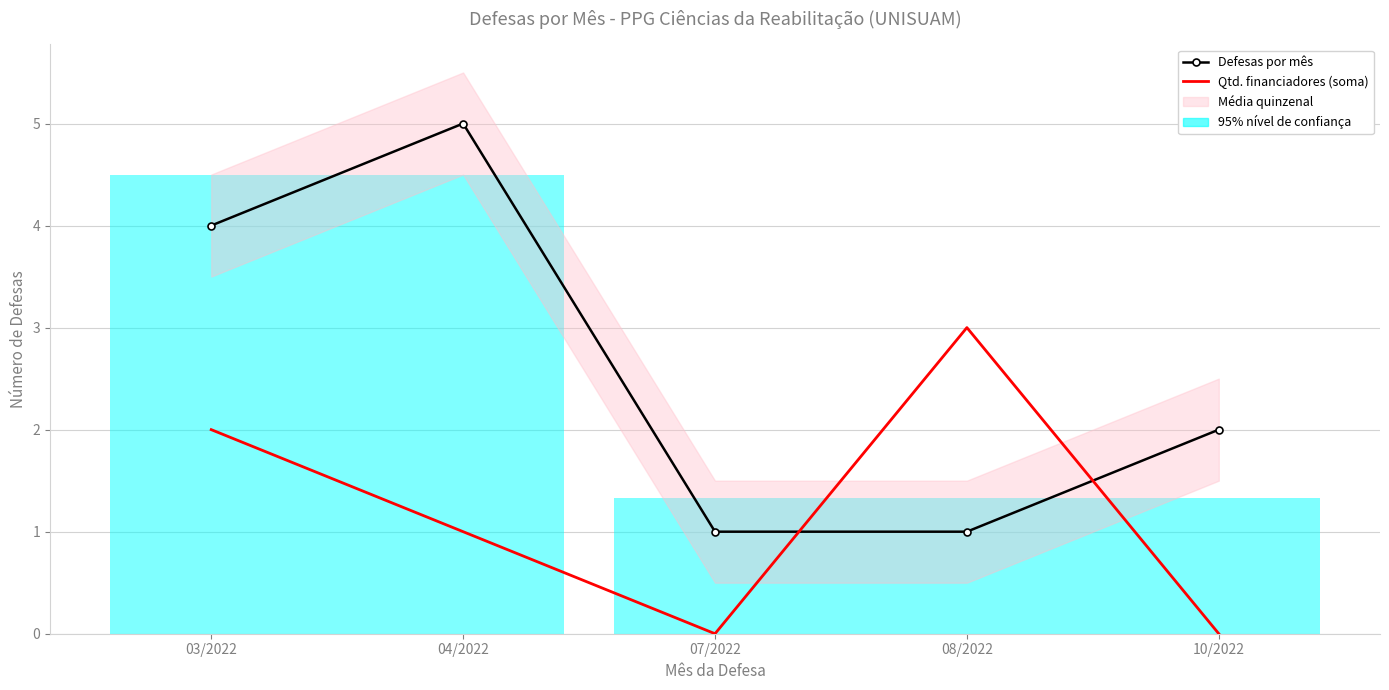

After their last crossing, which series has the higher values: Defesas por mês or Qtd. financiadores (soma)?

Defesas por mês